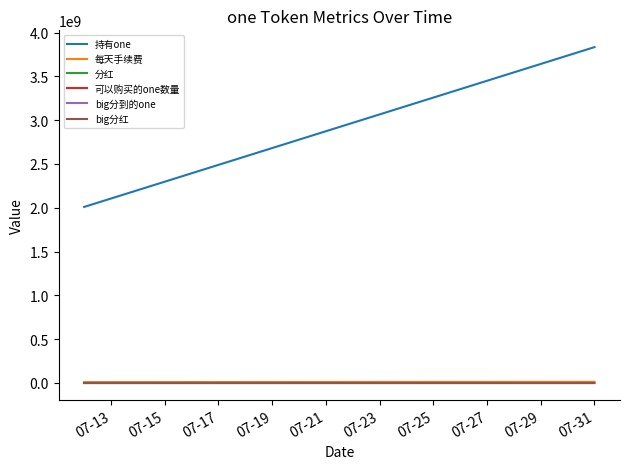

What are all the series names shown in the legend?

持有one, 每天手续费, 分红, 可以购买的one数量, big分到的one, big分红